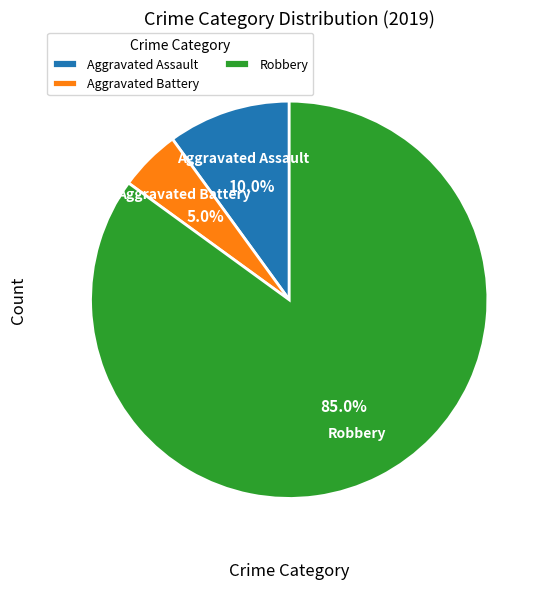

Approximately how many times larger is the value at Robbery compared to Aggravated Assault?

8.5